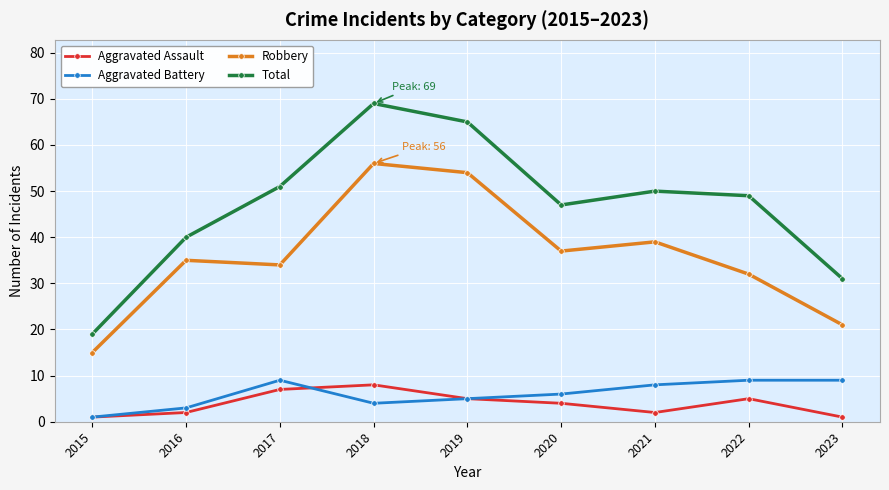

Is it true that Aggravated Assault equals 12 at 2017?

False